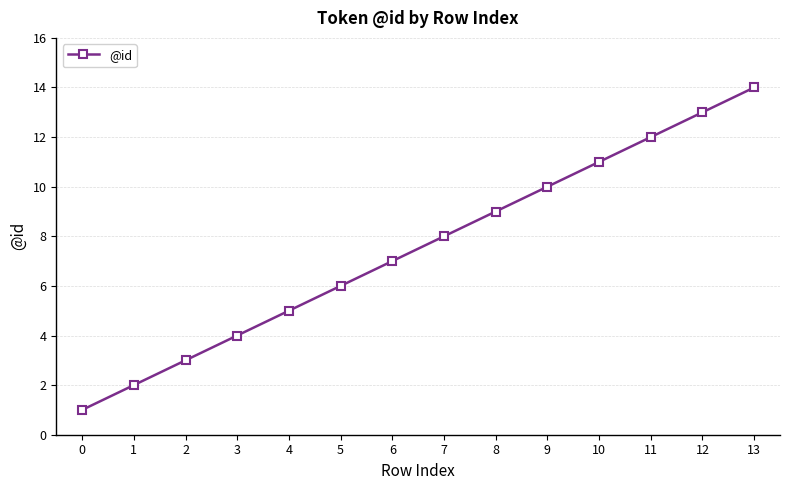

What is the change in value from 0 to 1?

+1